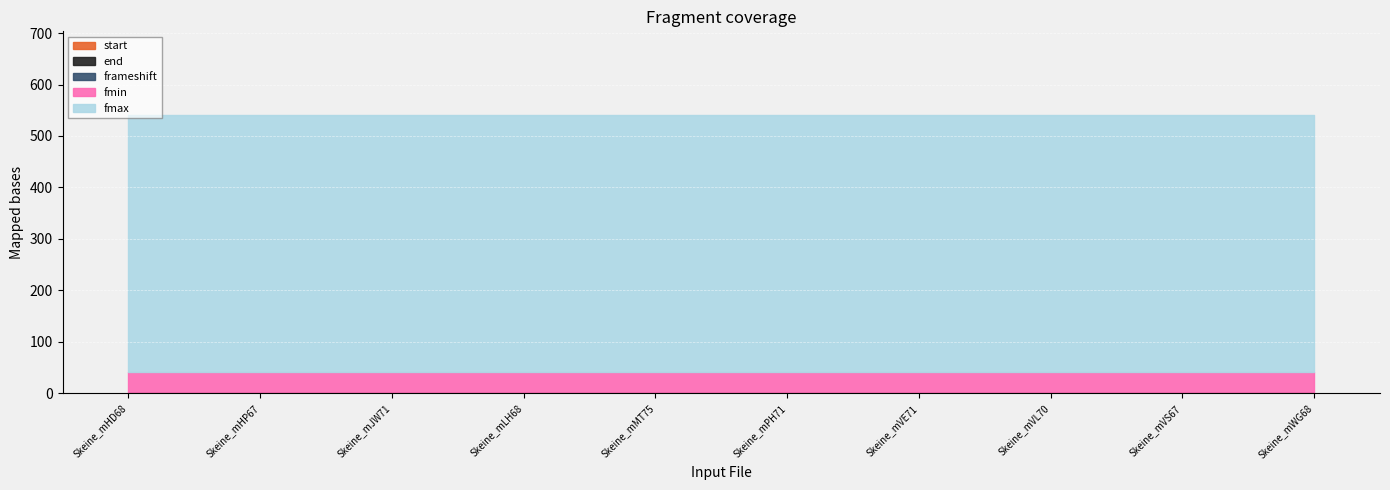

Which series has the largest range (max minus min)?

start